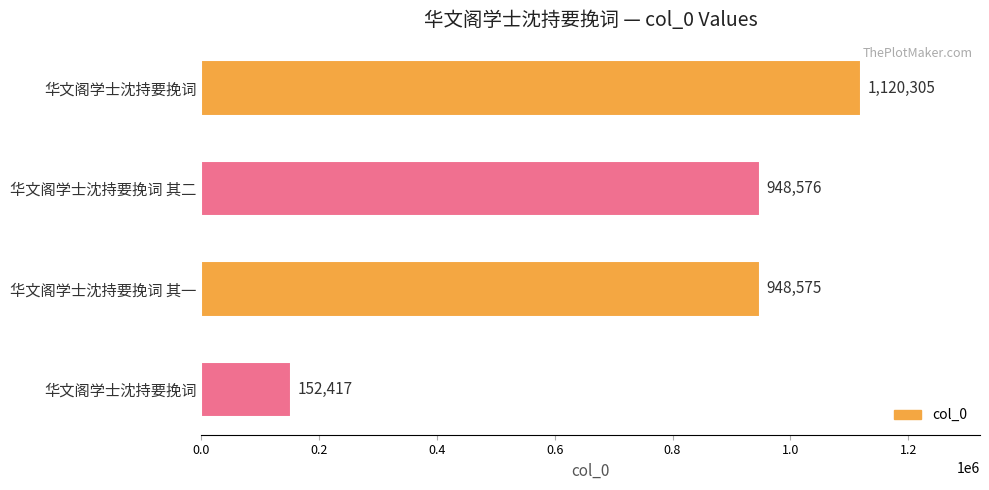

What is the average value?

792468